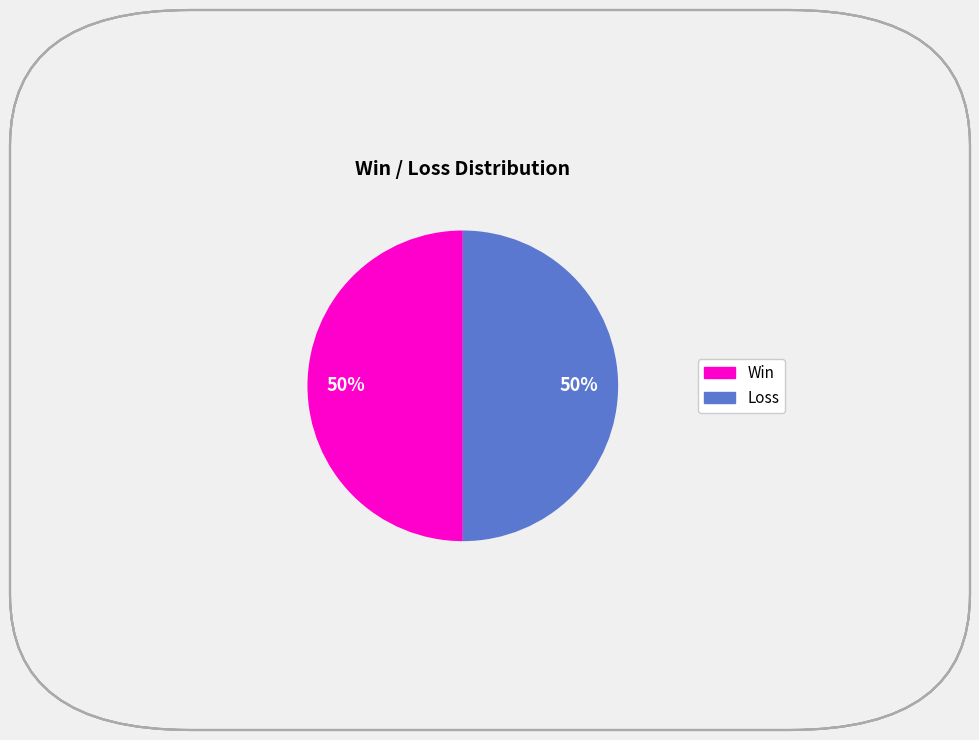

To the nearest percent, what is the average slice percentage?

50%